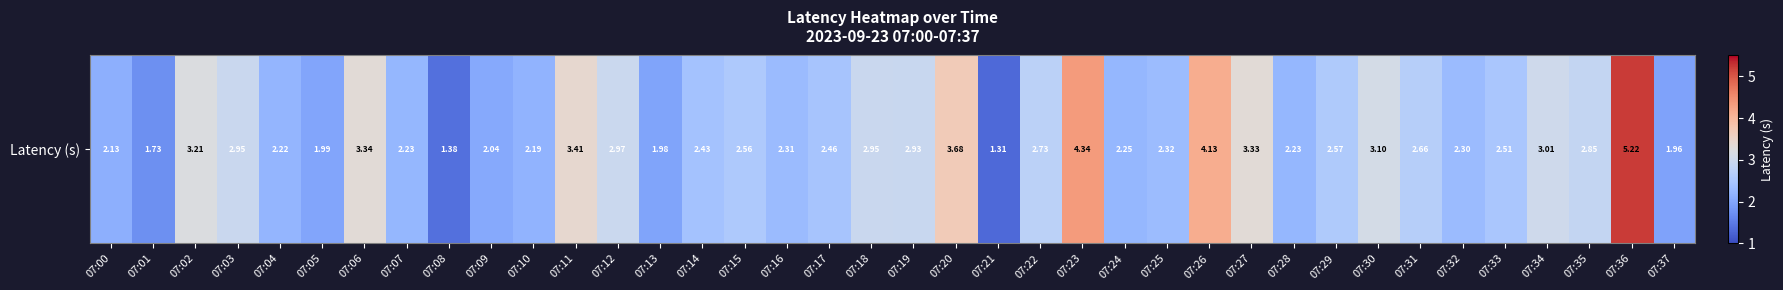

What value does the data have at 07:33?

2.5